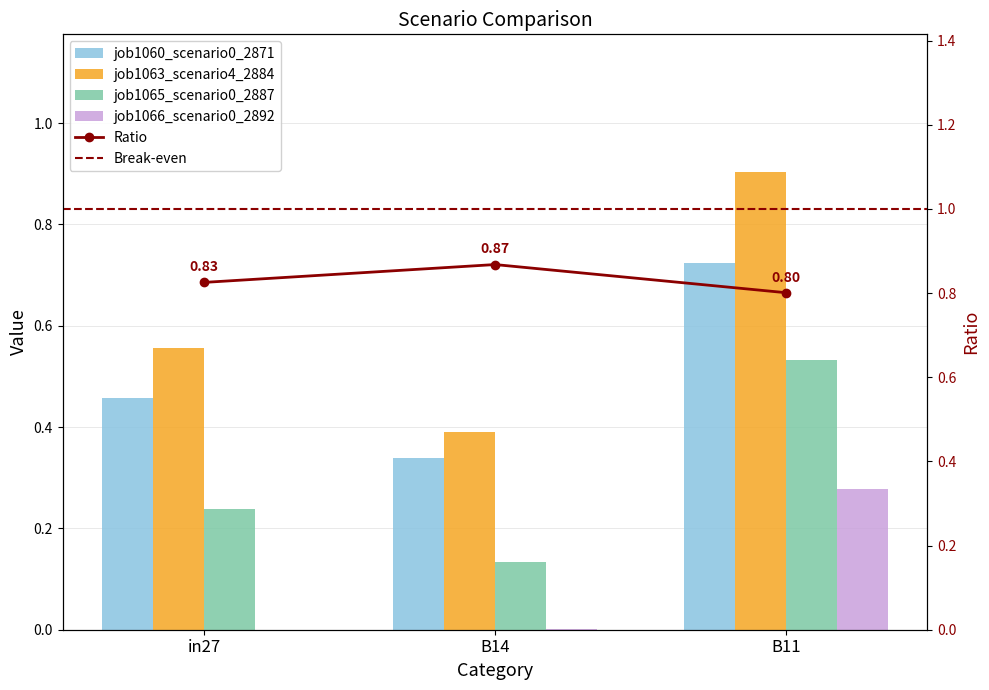

At which category is the sum across all series the highest?

B11